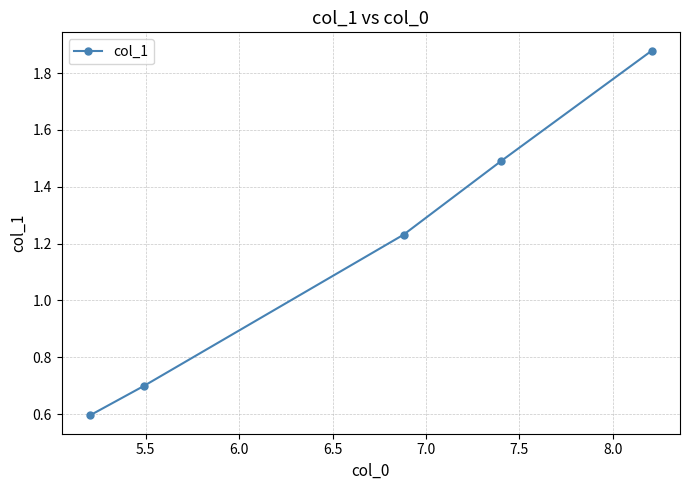

True or false: the data has more than 2 interior local peaks.

False